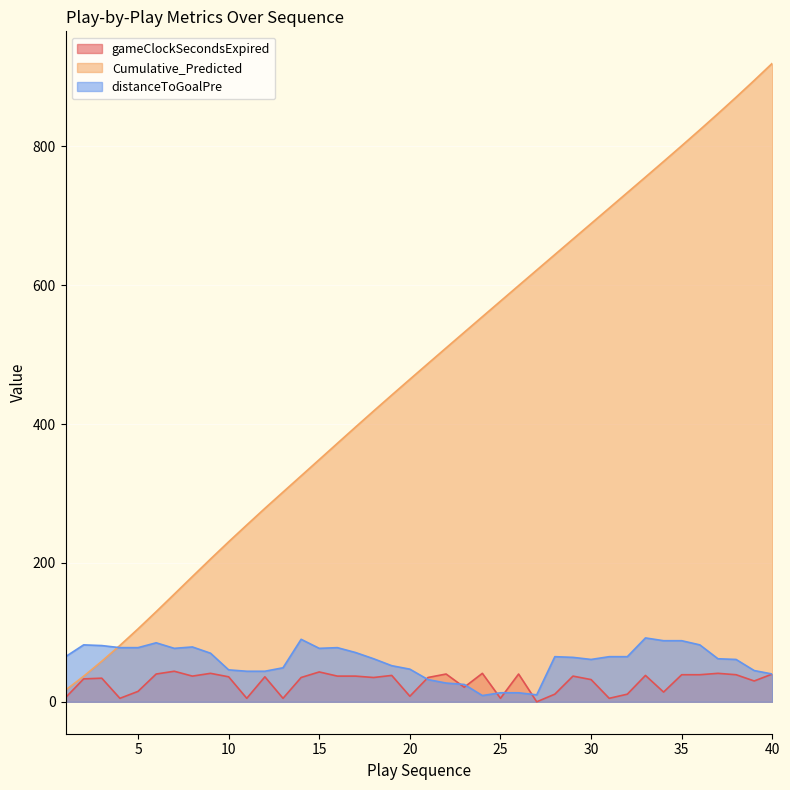

What is the difference between the second highest and second lowest values in the distanceToGoalPre series?

80.0